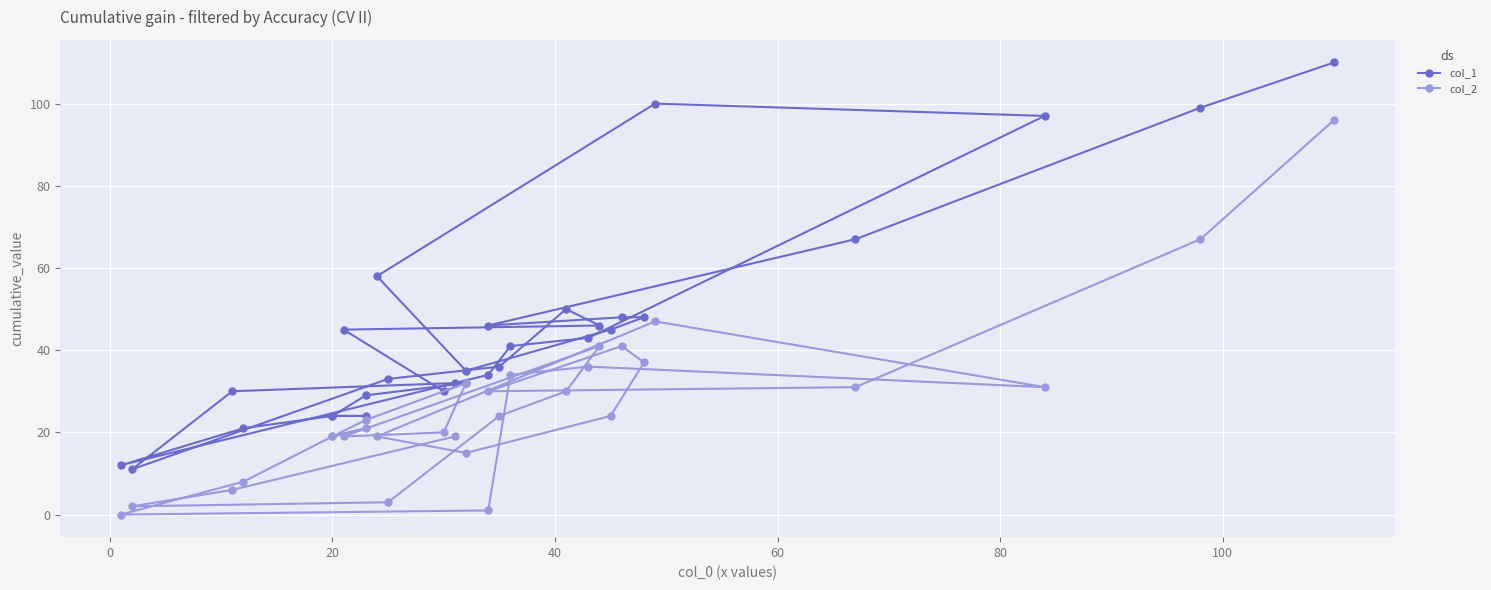

How many lines are shown in the chart?

2